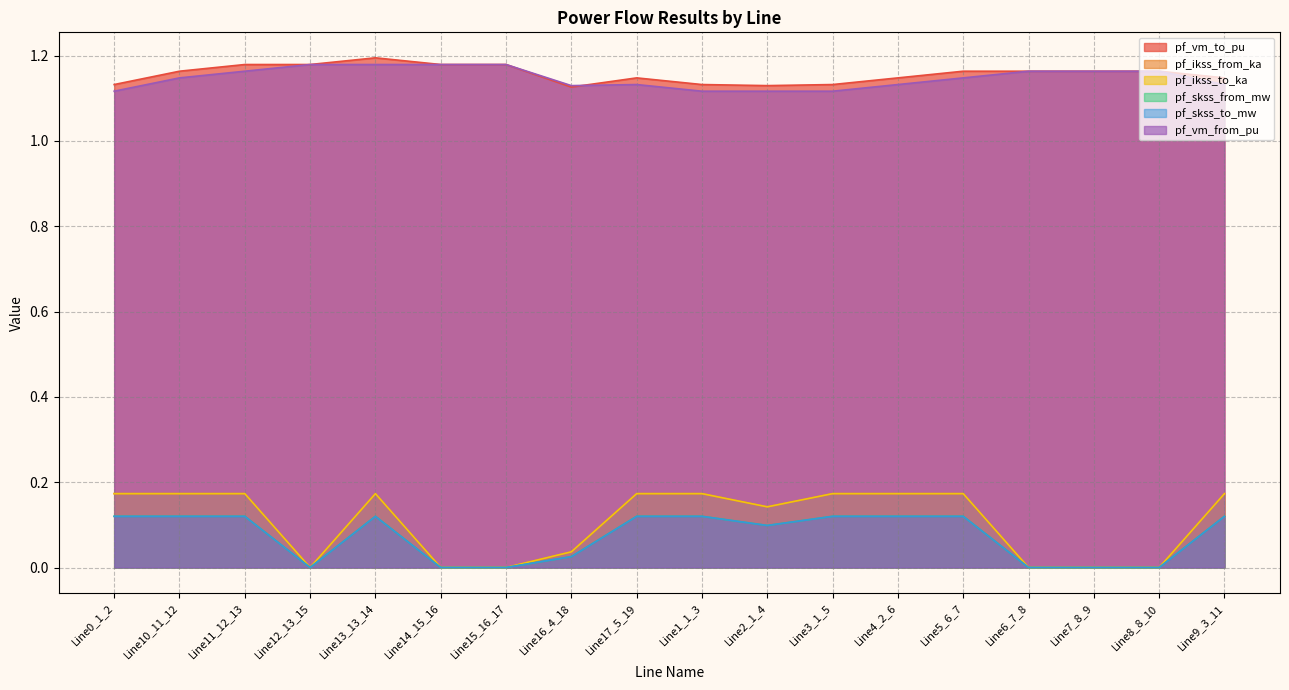

What is the difference between the second highest and minimum values in the pf_skss_from_mw series?

0.1